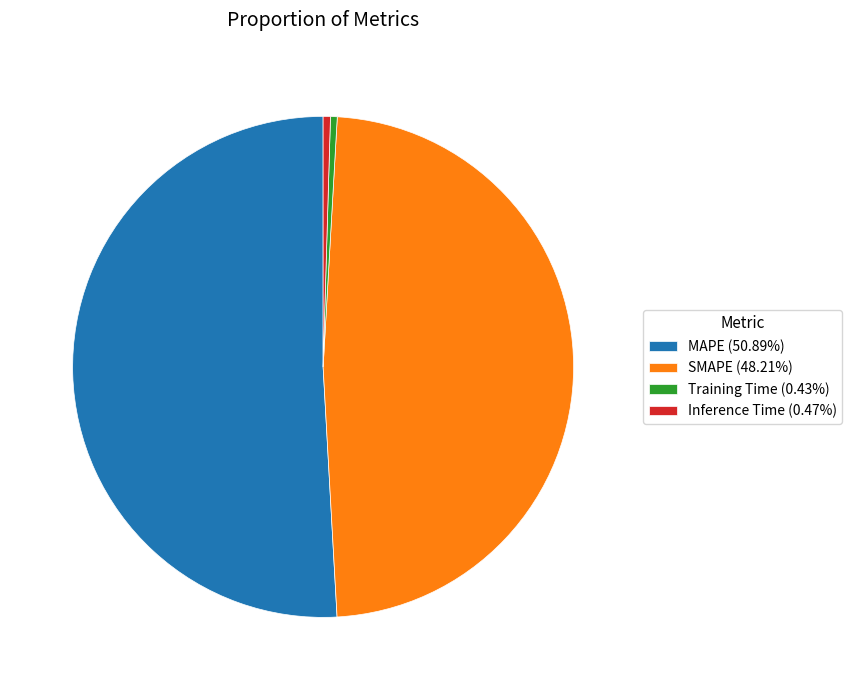

Does Inference Time (0.47%) account for over 50% of the chart?

No